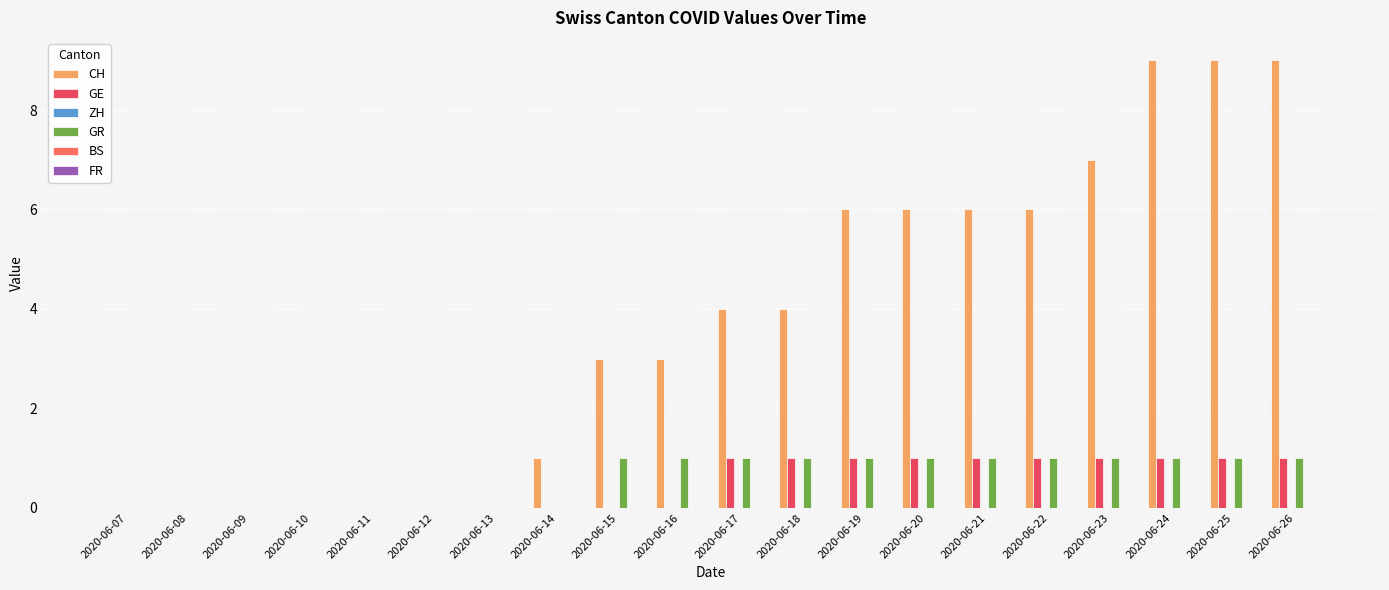

How many distinct data groups are displayed?

3